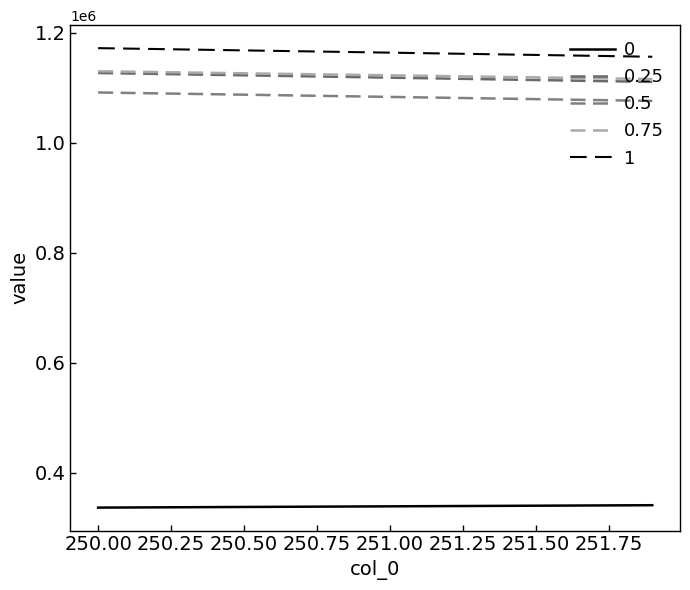

Does the chart display data point markers on the line(s)?

No